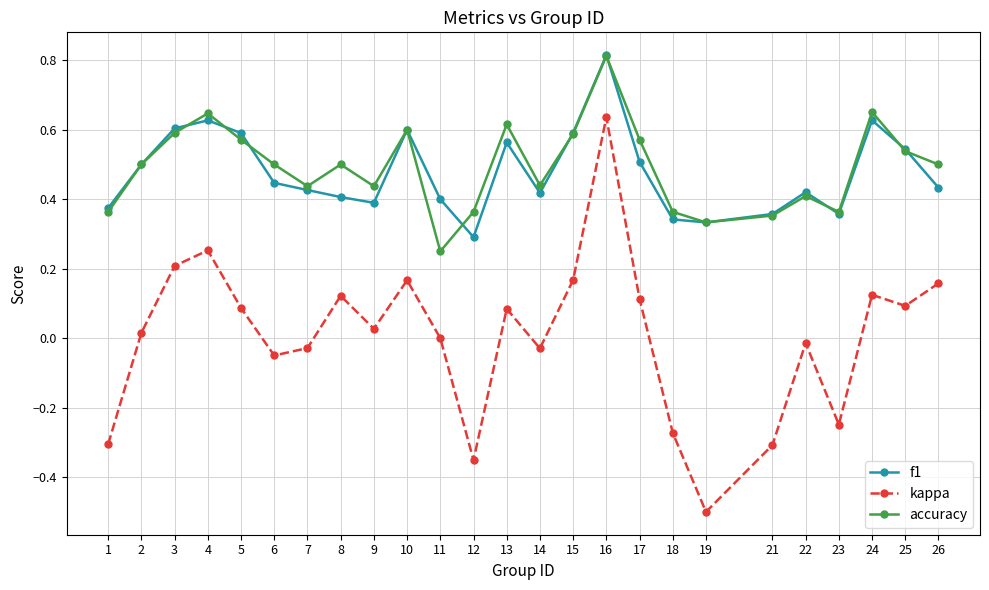

True or false: kappa has more than 2 interior local peaks.

True